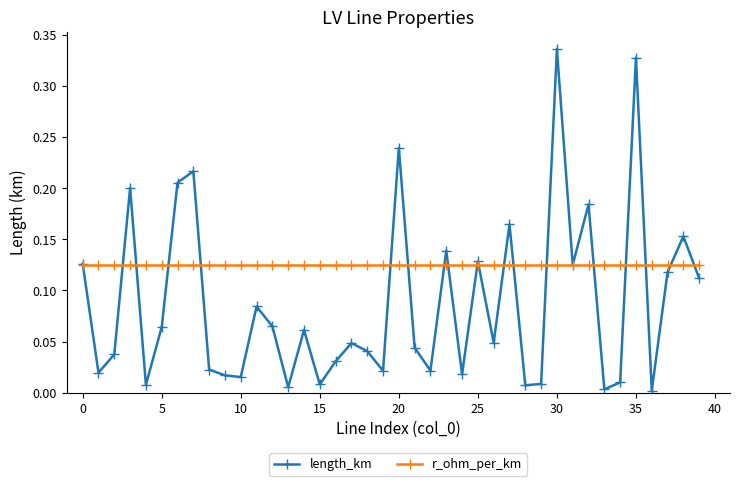

True or false: length_km has more than 2 interior local peaks.

True